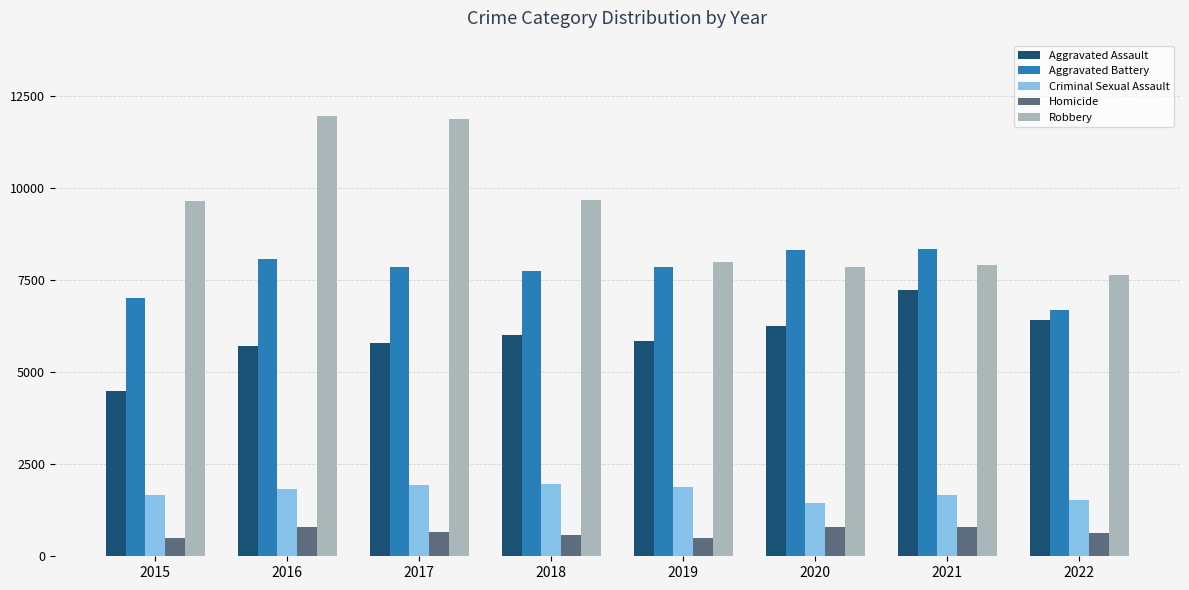

Is the value of Homicide at 2020 greater than the value of Robbery at 2015?

No